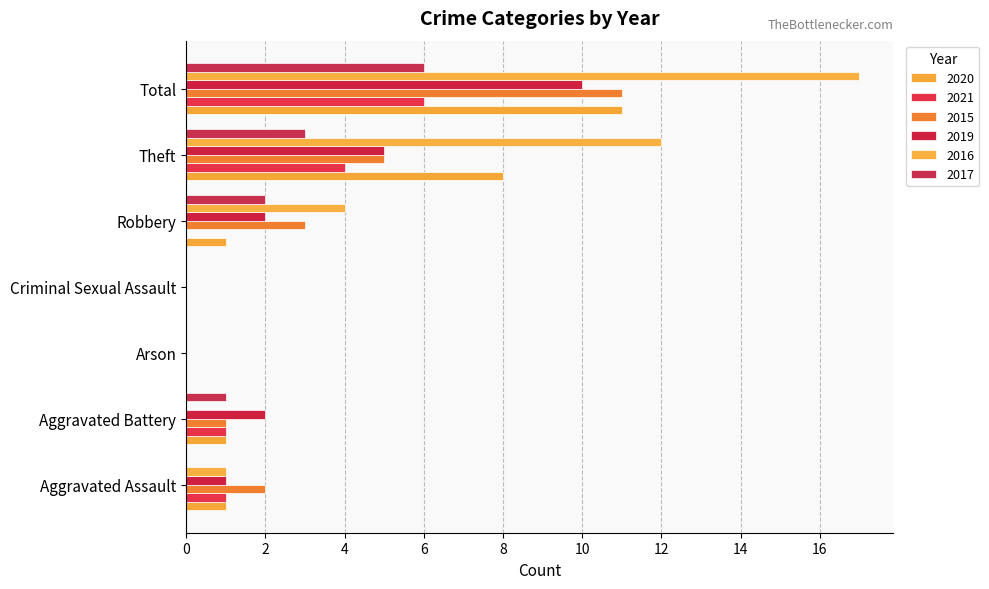

At how many categories does at least one series exceed 13?

1